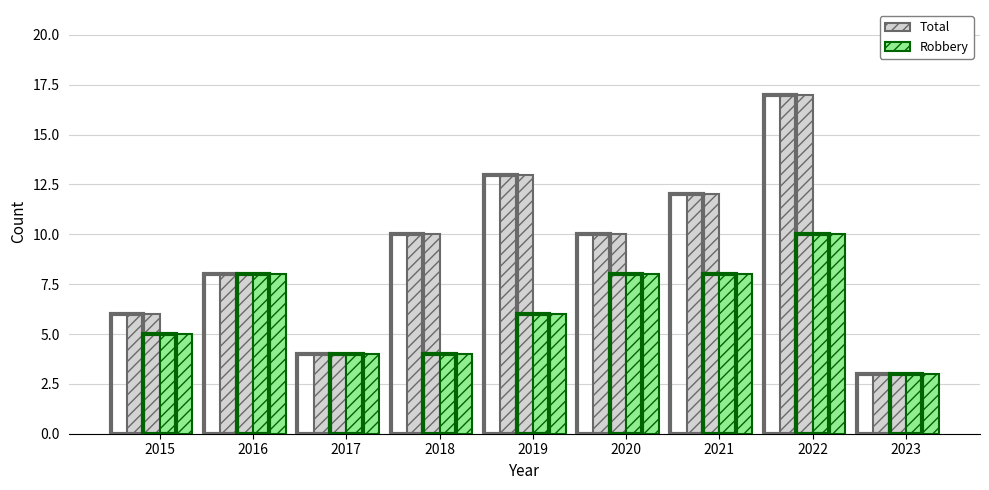

The Total series shows 1 at 2017. True or false?

False